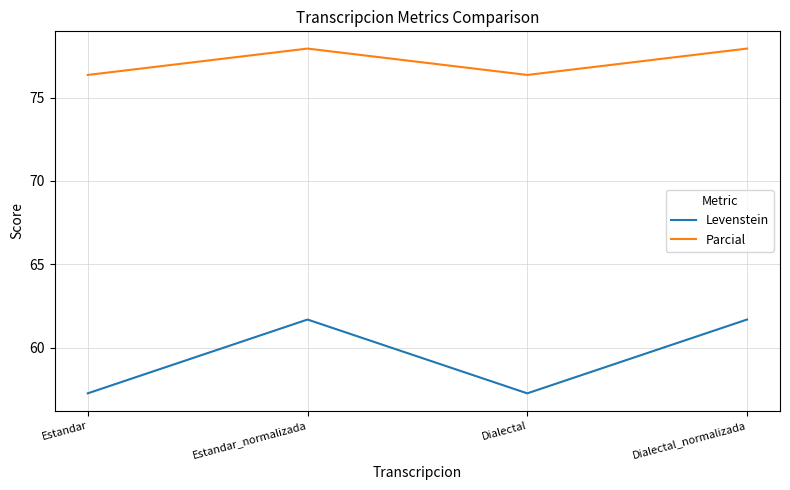

What is the average value of the Parcial series?

77.1